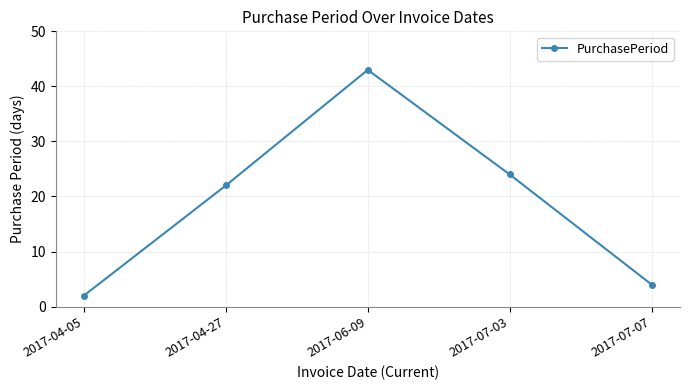

The value at 2017-07-07 is 4. True or false?

True